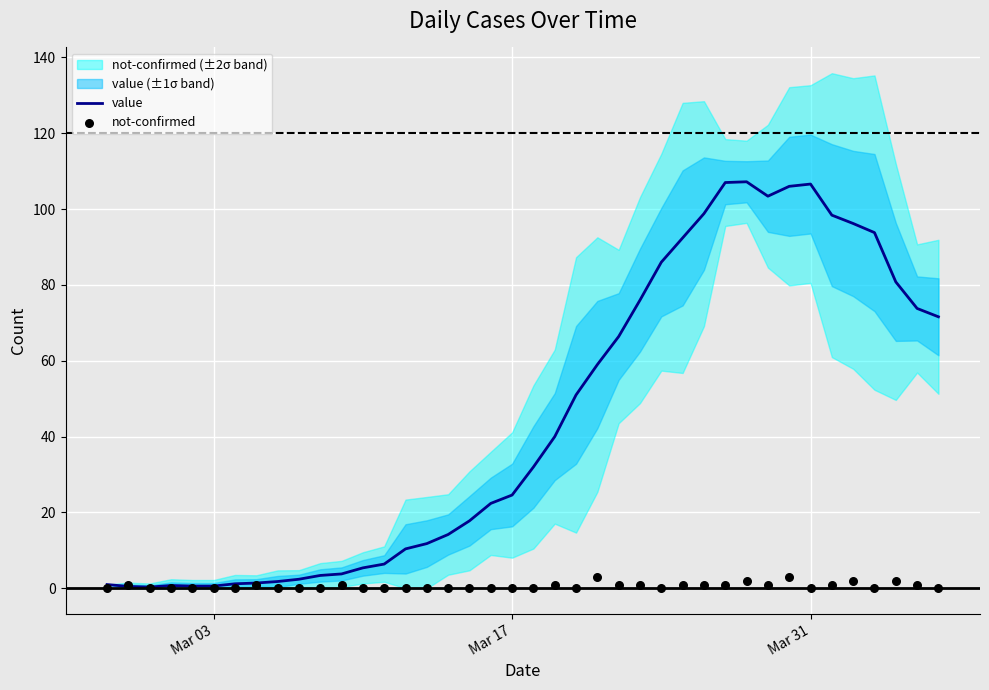

Which series contains the highest Y value?

value